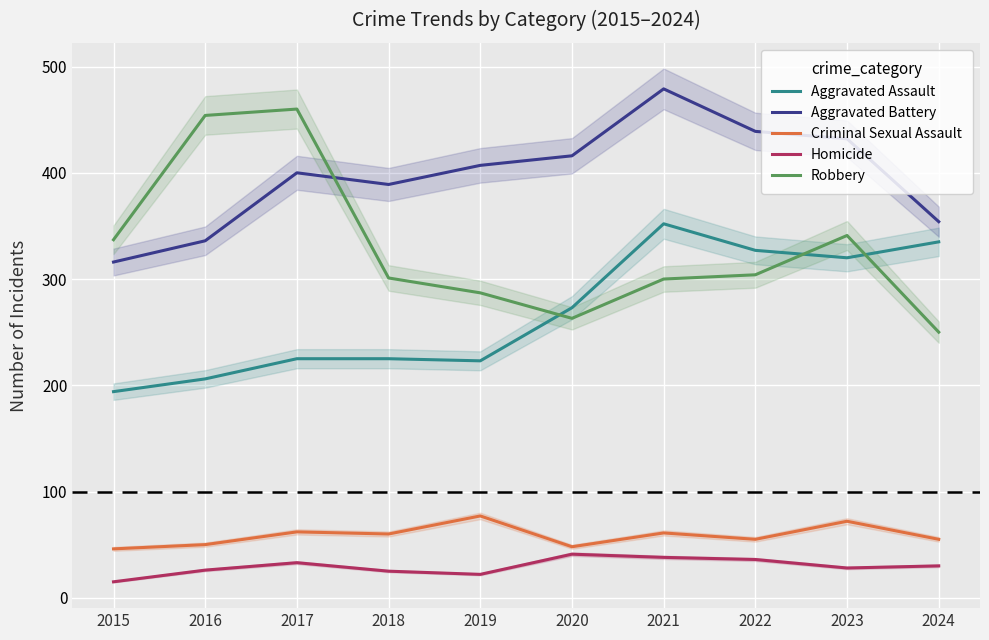

What is the value of the Aggravated Battery point at the 8th from the left?

439